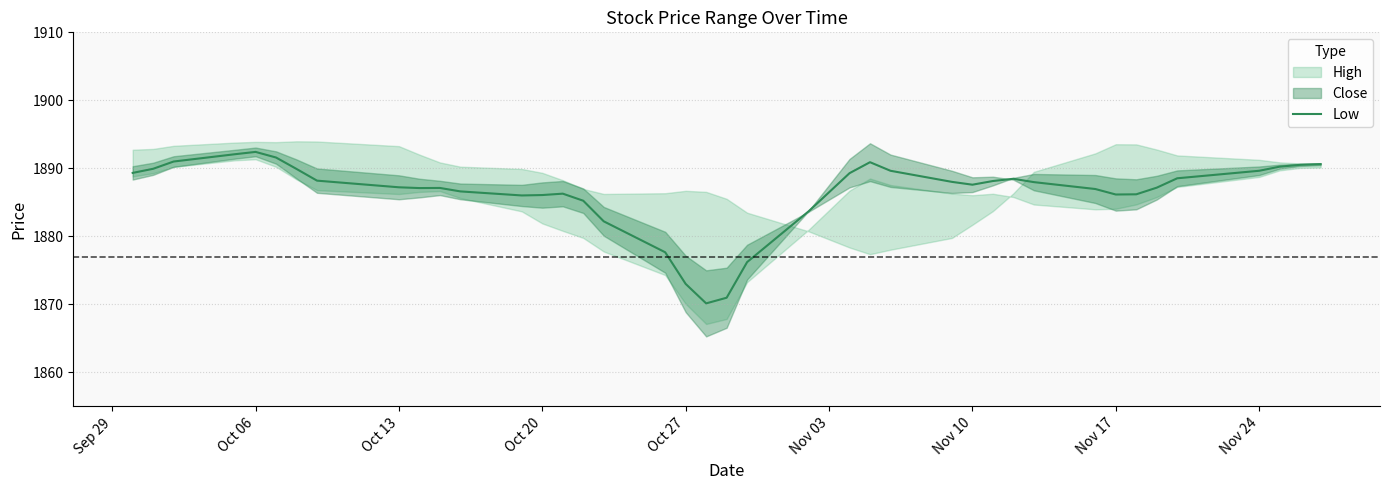

How many interior local valleys (lower than both neighbors) does the data have?

5